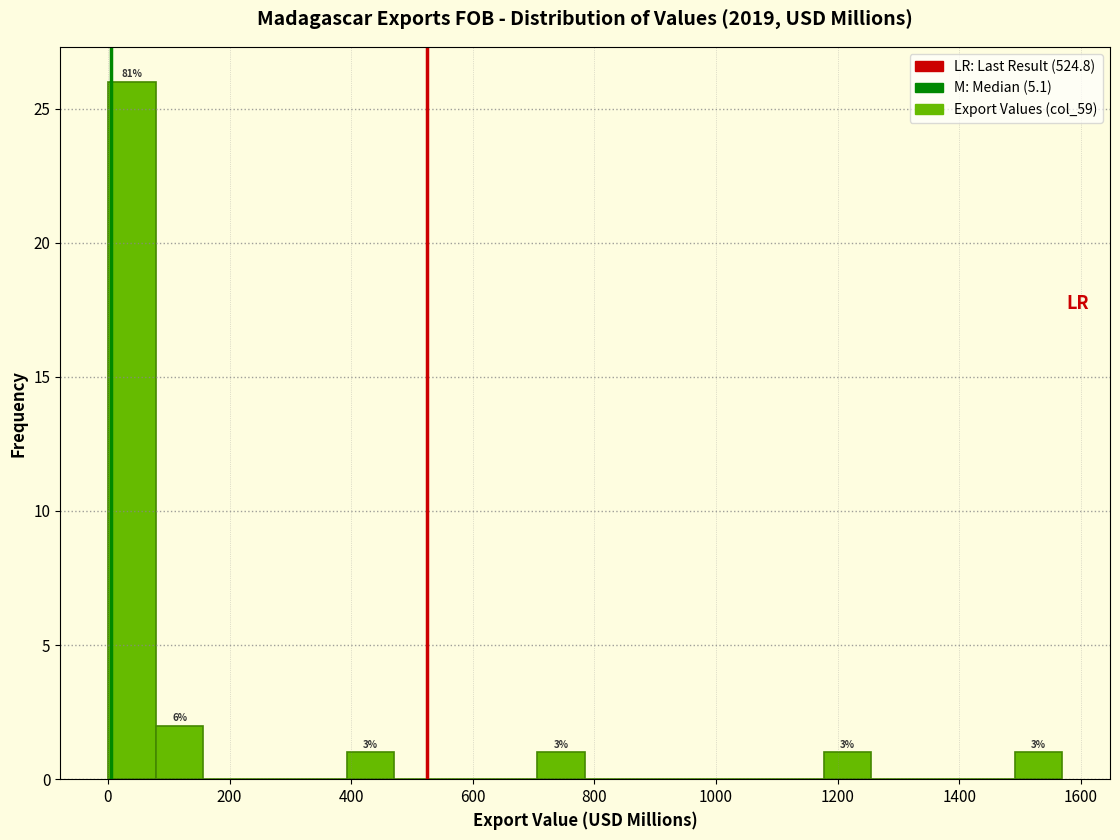

Read against the x-axis, roughly where is the centre of the tallest bar?

40